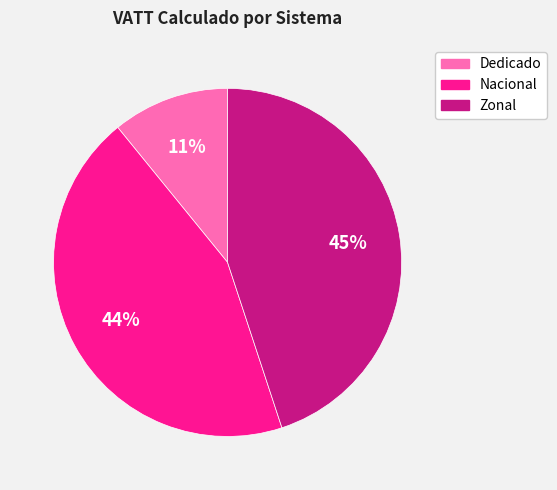

Is the sum of Zonal and Nacional greater than half?

Yes